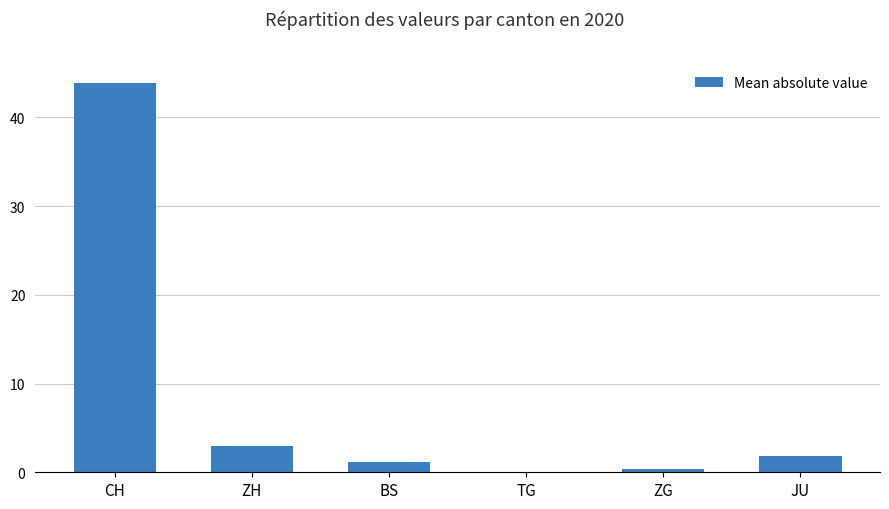

Which label corresponds to the largest value in the chart?

CH